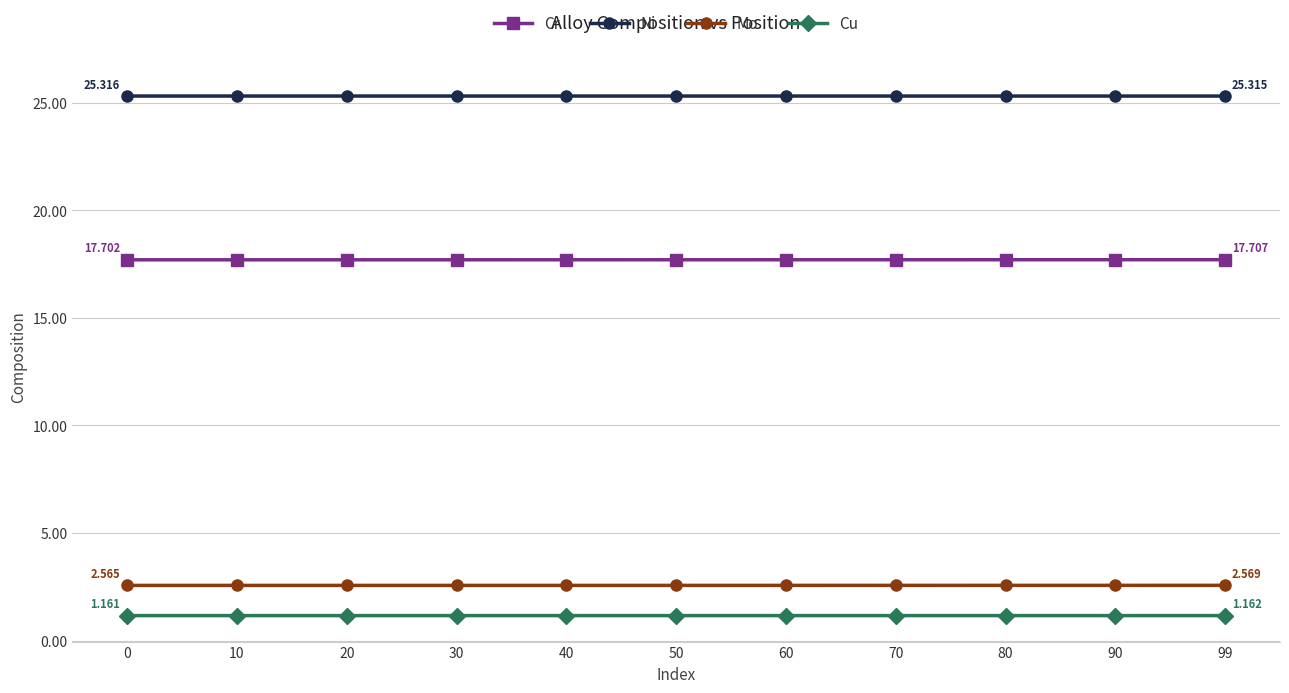

True or false: Mo has a value of 4.0 at 0.

False